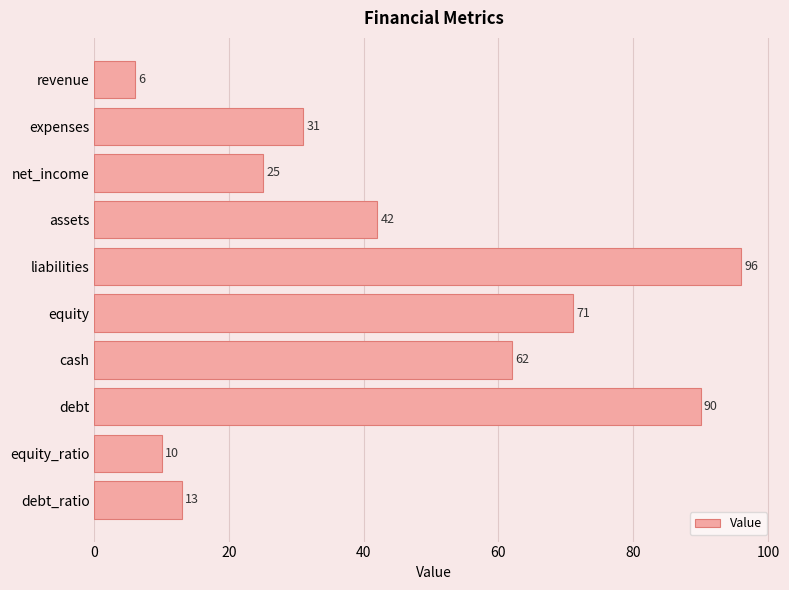

Rank the categories by value from highest to lowest.

liabilities, debt, equity, cash, assets, expenses, net_income, debt_ratio, equity_ratio, revenue